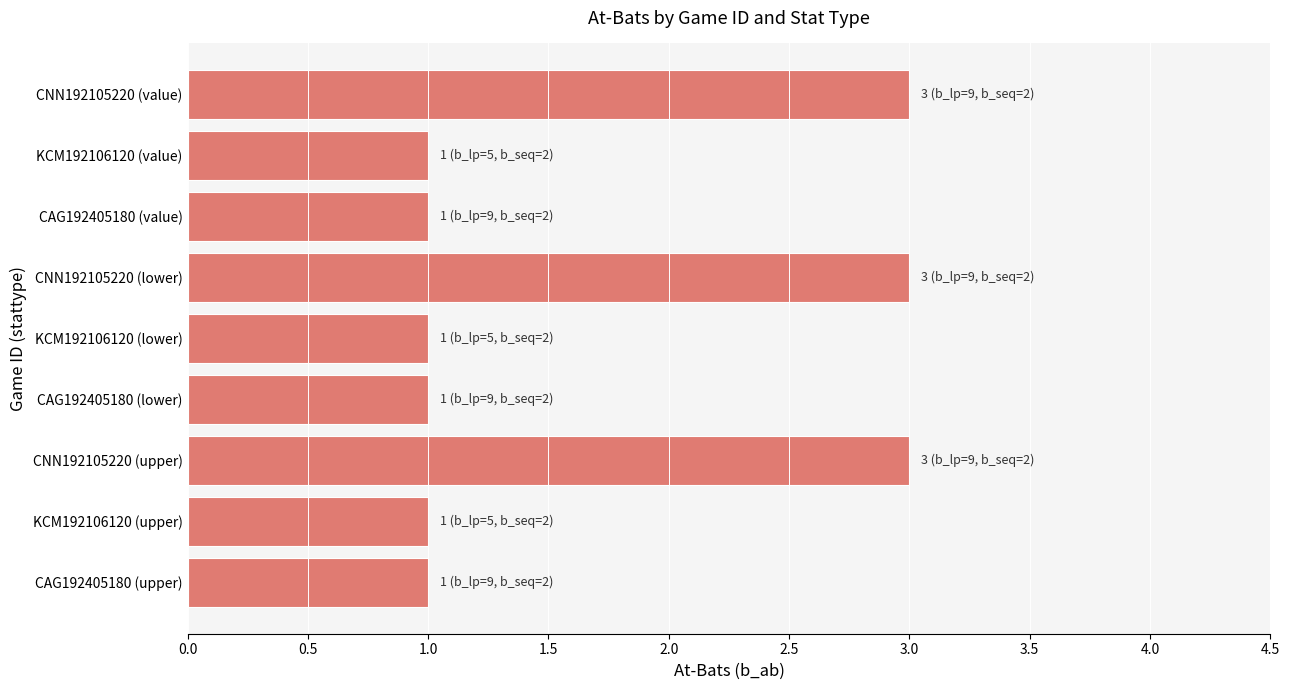

What is the label of the 9th bar from the bottom?

CNN192105220 (value)